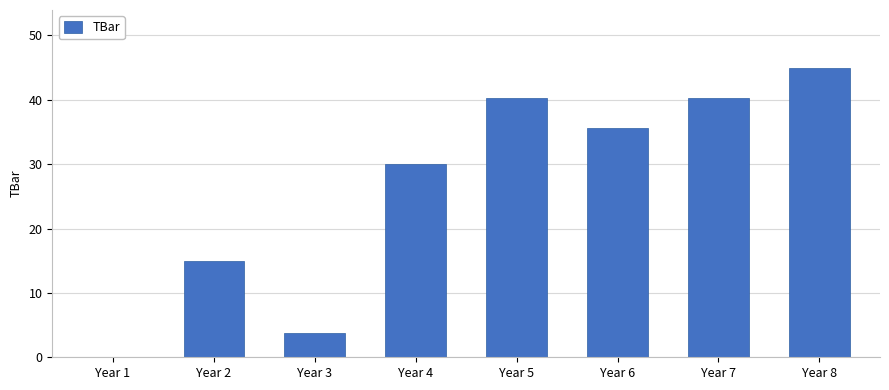

What is the sum of all values?

209.8